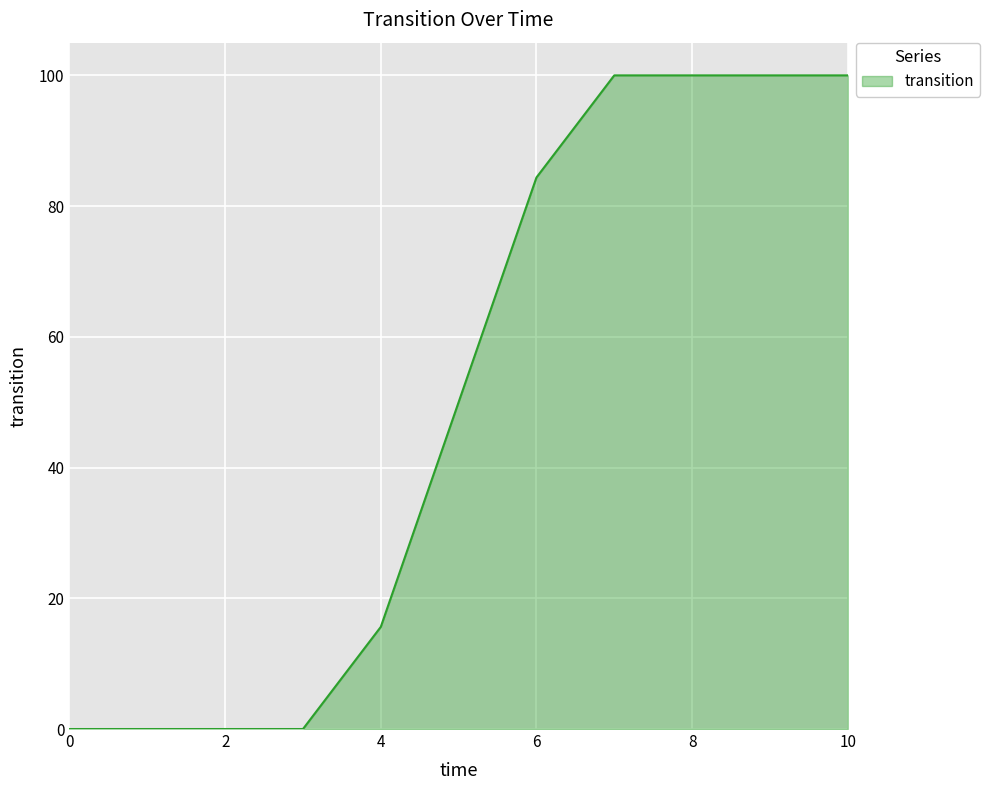

What is the average value?

50.0